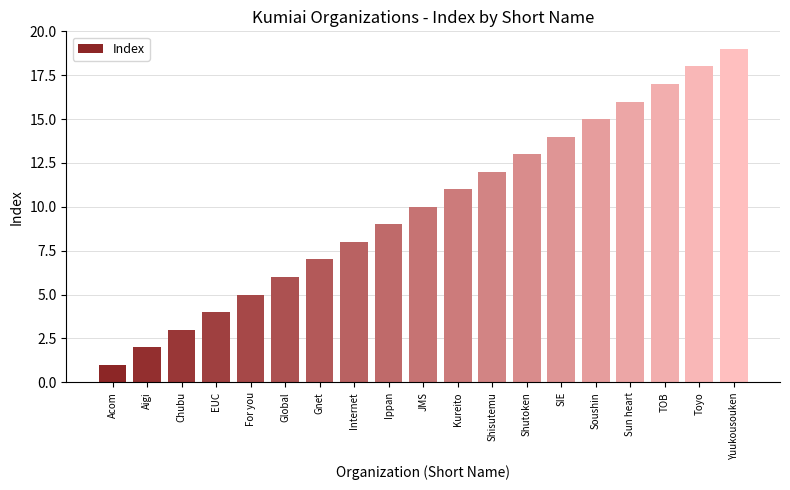

How many values are below 10?

9